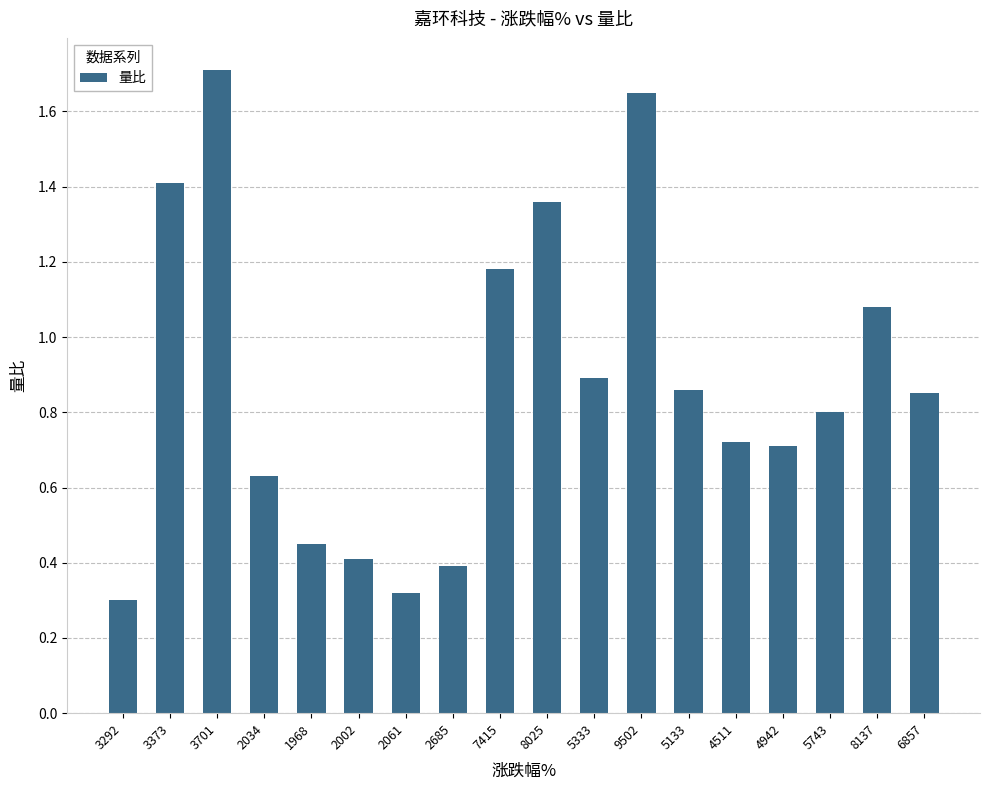

Which category has the lowest value across all series?

3292